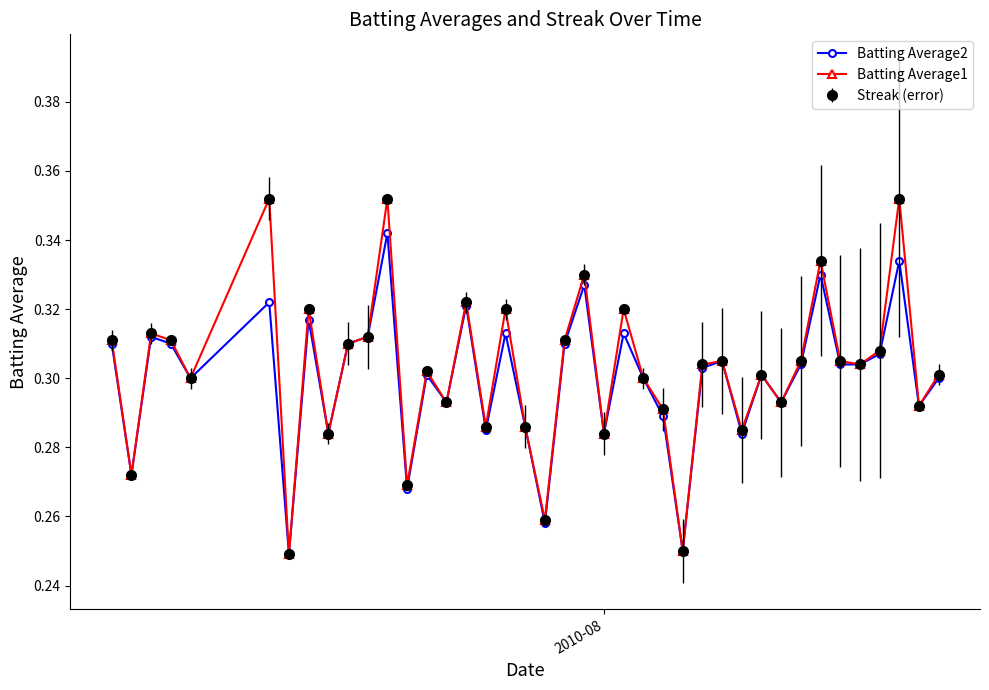

Count the Batting Average1 values in the range 0 to 1.

40